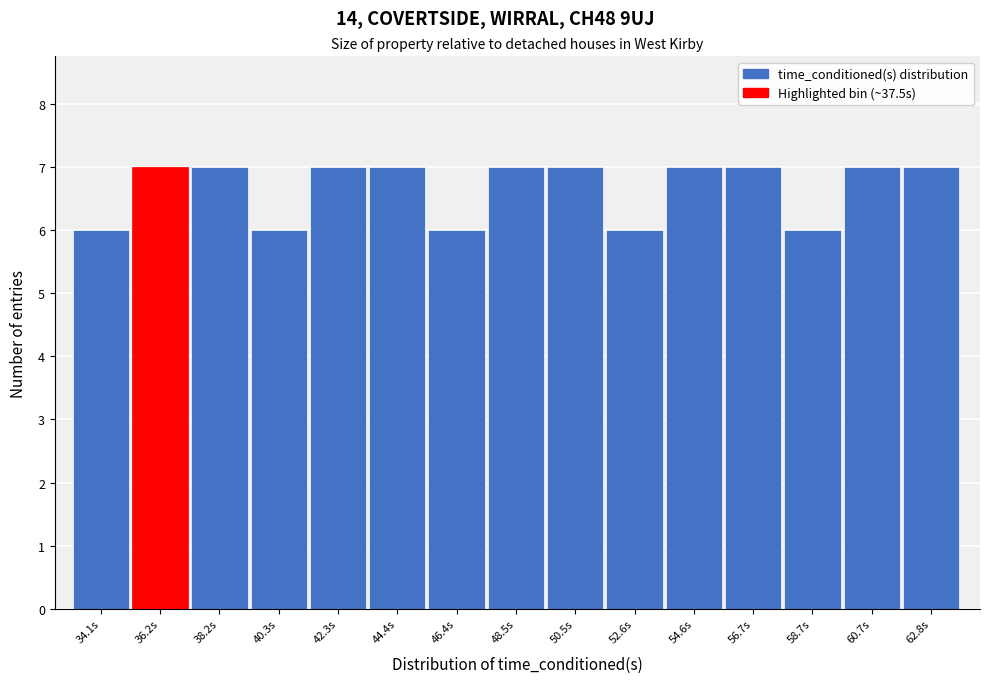

Reading left to right, extract all data points from this chart.

6	7	7	6	7	7	6	7	7	6	7	7	6	7	7